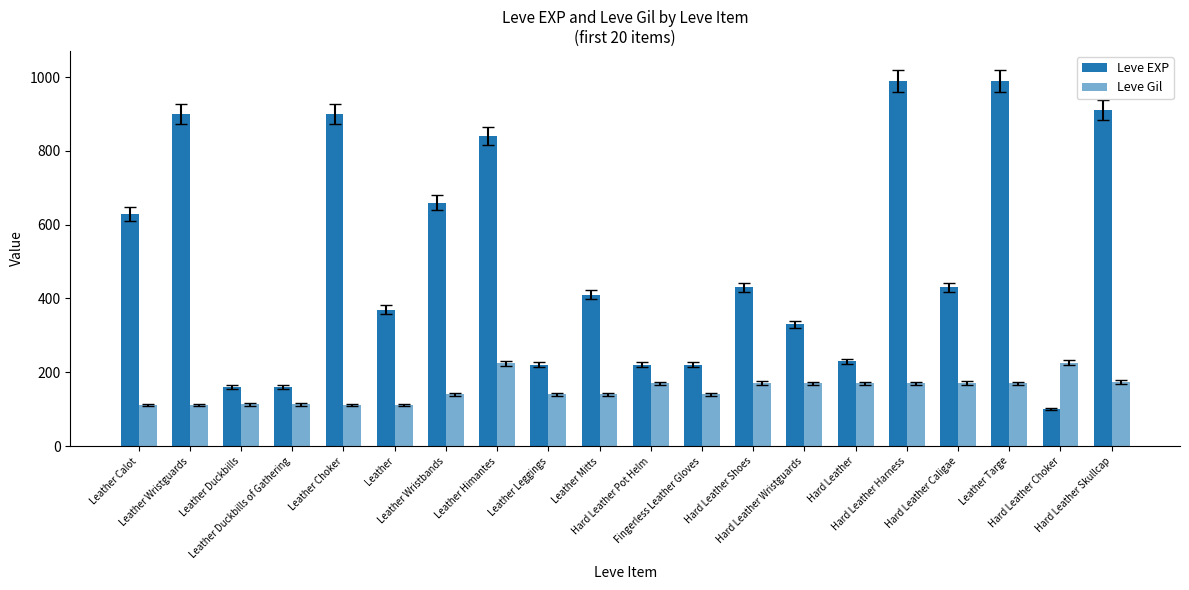

What is the label of the 5th bar from the left?

Leather Choker